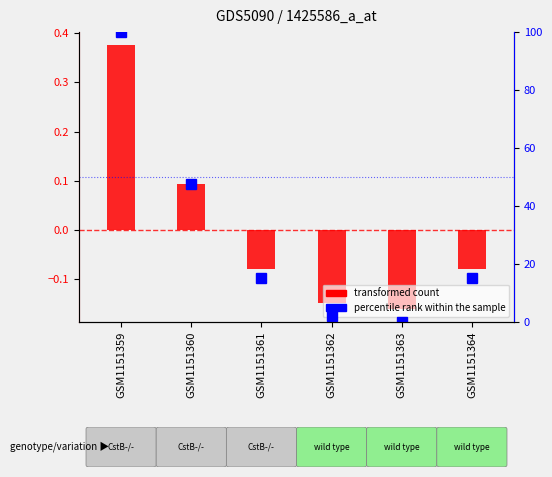

Are the bars horizontal?

No